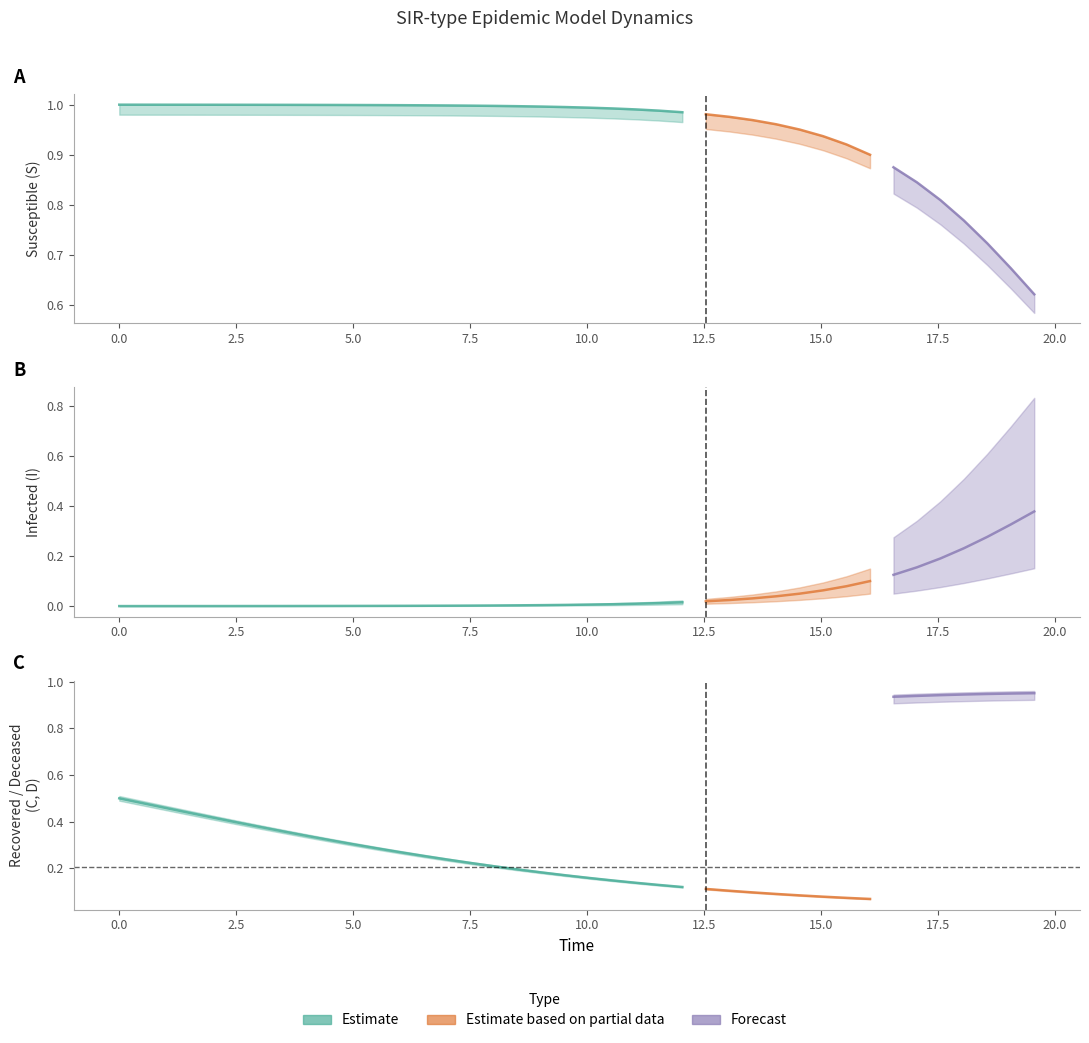

What is the sum of all C values?

8.2